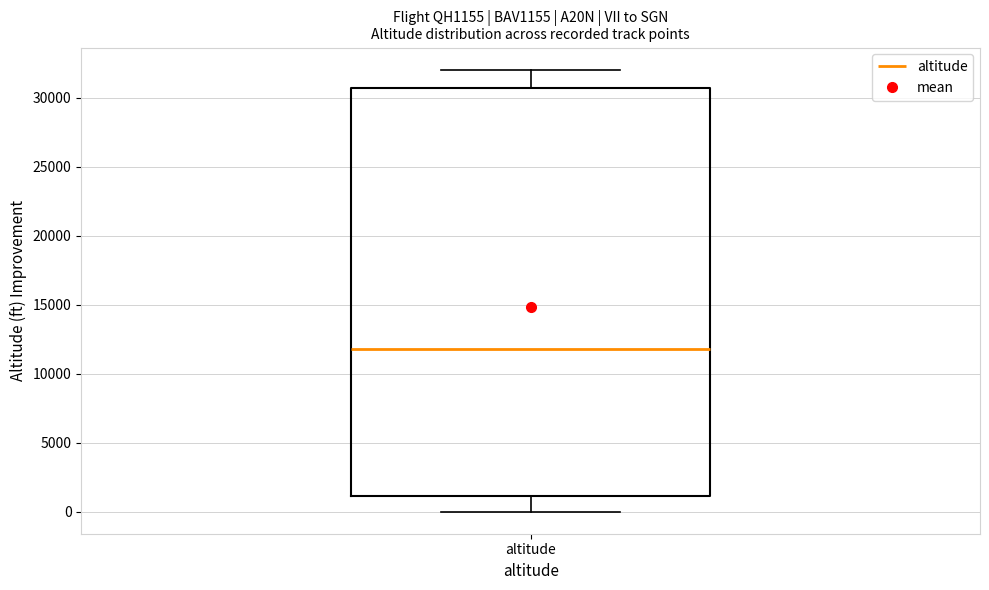

Transcribe this box plot: give where the median line is, the range the box spans, and where the two whiskers end, as read against the y-axis. The values are not printed on the chart, so give them approximately, as read against the axis.

median 12000, box 1000 to 30500, whiskers 0 to 32000